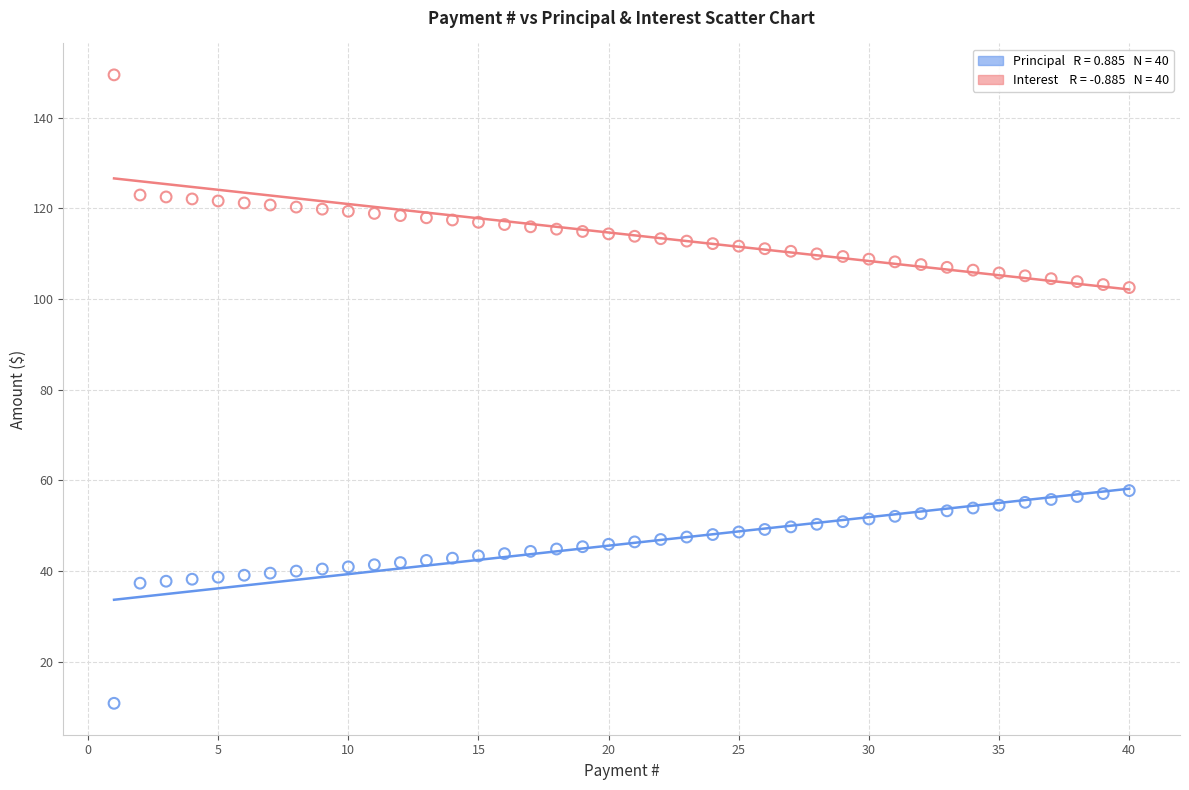

Across all data points, what is the range of X values (max minus min)?

39.0